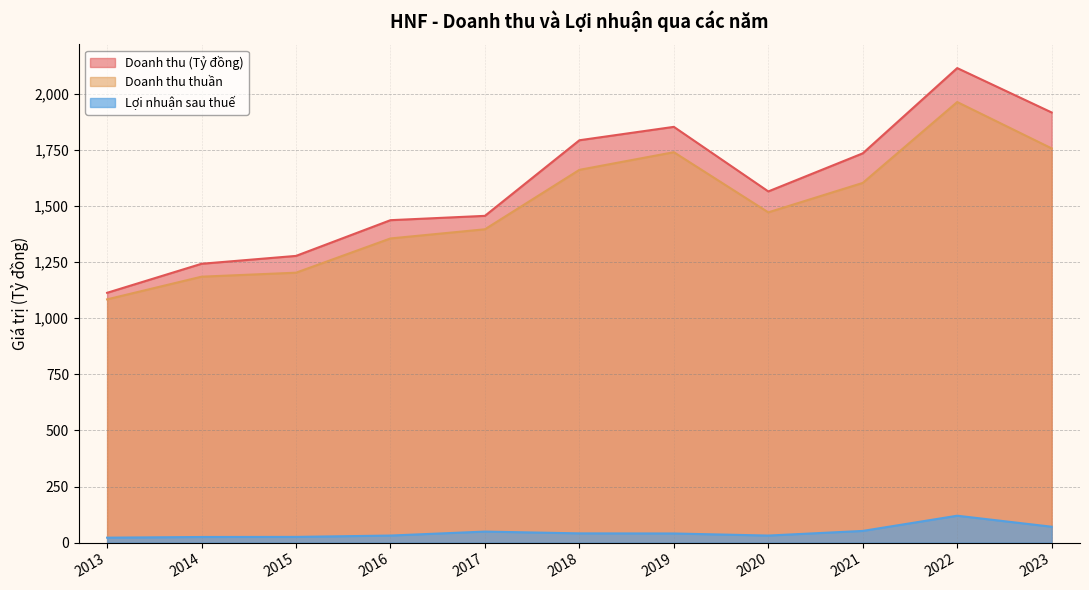

Reading right to left, transcribe all the data shown in this chart.

Doanh thu (Tỷ đồng): 2023=1916.4	2022=2114.2	2021=1734.4	2020=1564.7	2019=1852.4	2018=1792.7	2017=1455.9	2016=1436.6	2015=1277.5	2014=1242.4	2013=1113.0
Doanh thu thuần: 2023=1756.3	2022=1962.9	2021=1602.6	2020=1471.5	2019=1739.5	2018=1660.8	2017=1396.0	2016=1355.3	2015=1202.7	2014=1184.9	2013=1083.9
Lợi nhuận sau thuế: 2023=71.0	2022=120.0	2021=52.2	2020=31.6	2019=40.8	2018=41.4	2017=49.3	2016=31.7	2015=25.6	2014=25.2	2013=22.2